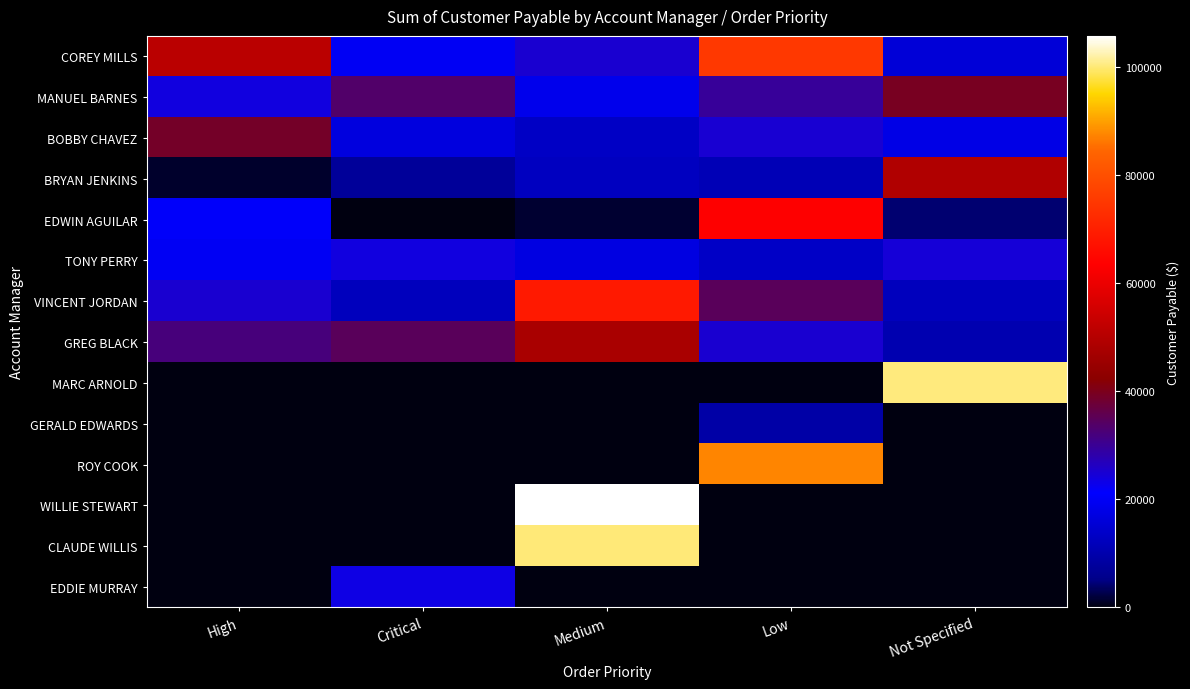

The TONY PERRY series shows 13434.4 at Low. True or false?

True